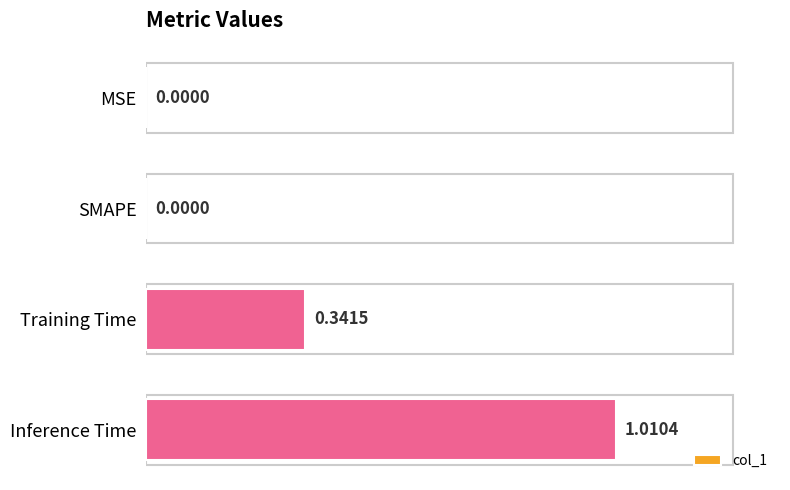

Are the bars horizontal?

Yes